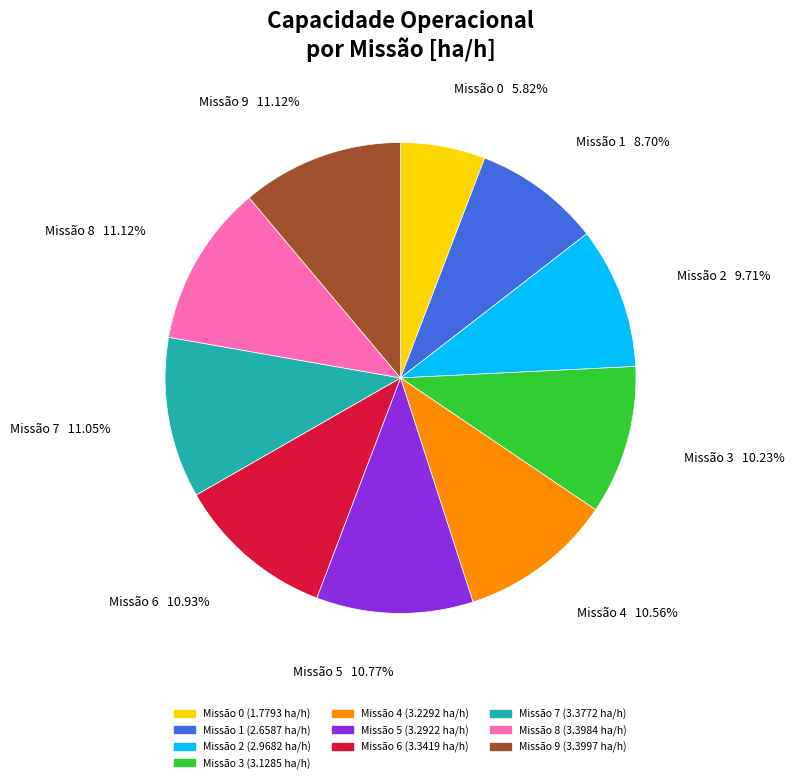

Count the number of slices in the pie.

10